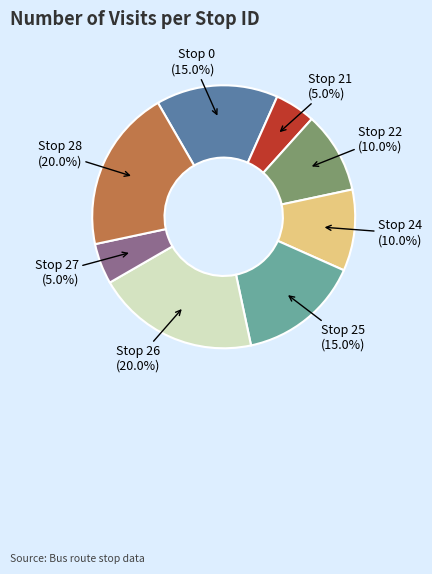

Is there a majority slice in this chart?

No